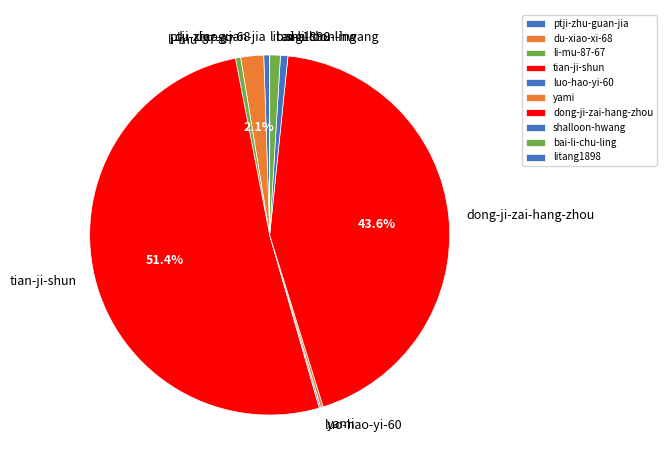

Between ptji-zhu-guan-jia and dong-ji-zai-hang-zhou, which is larger?

dong-ji-zai-hang-zhou